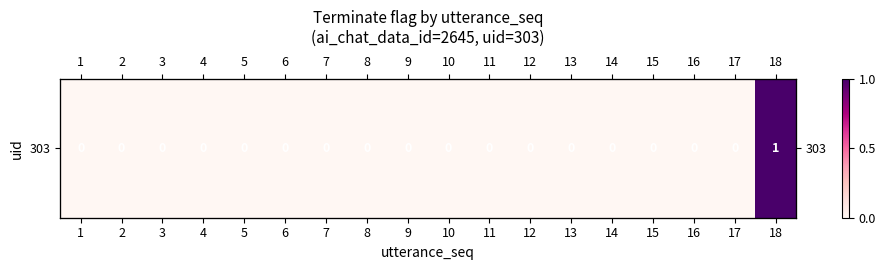

The chart shows a value of 0 at 2. True or false?

False